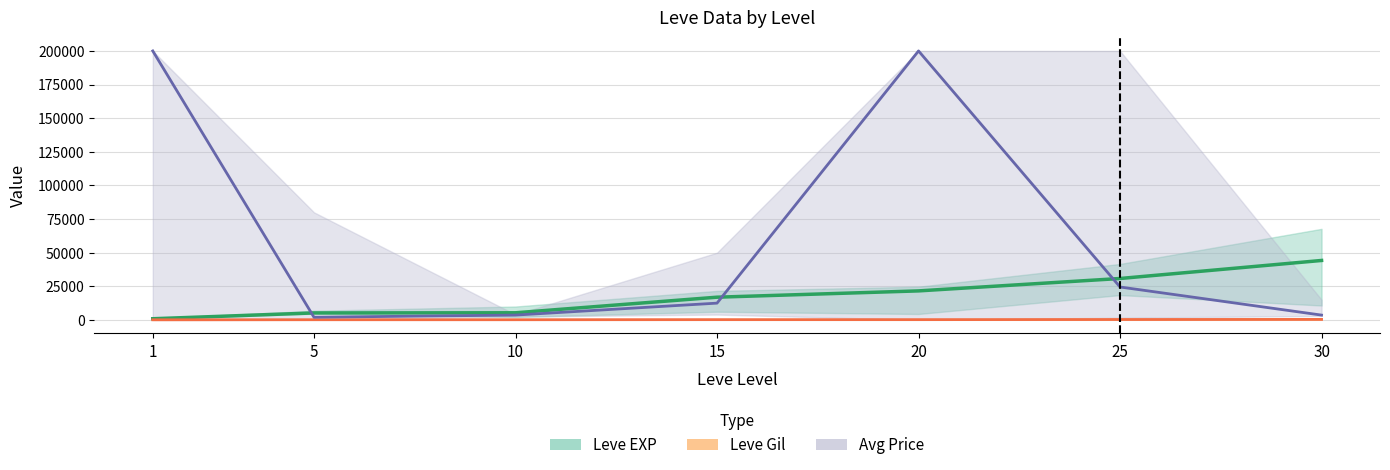

Which series has the widest spread of values?

Avg Price (mid)